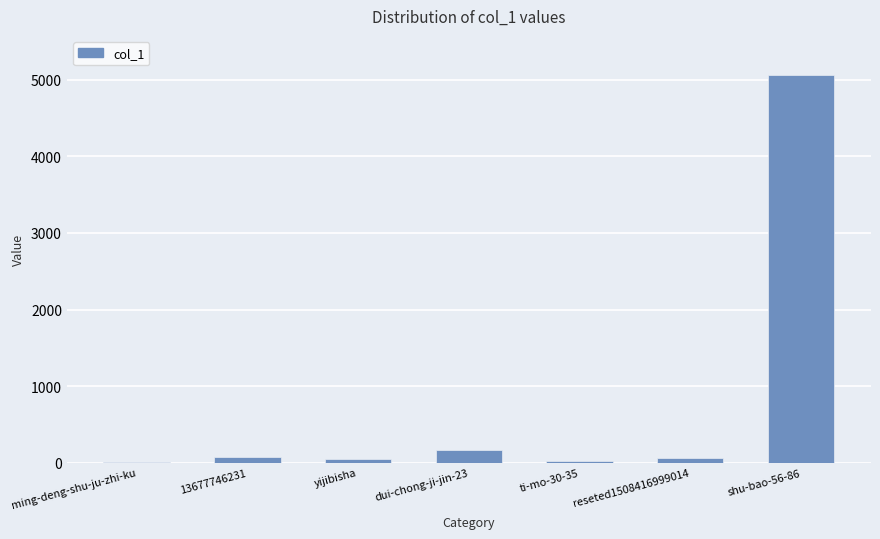

What is the maximum value shown in the chart?

5067